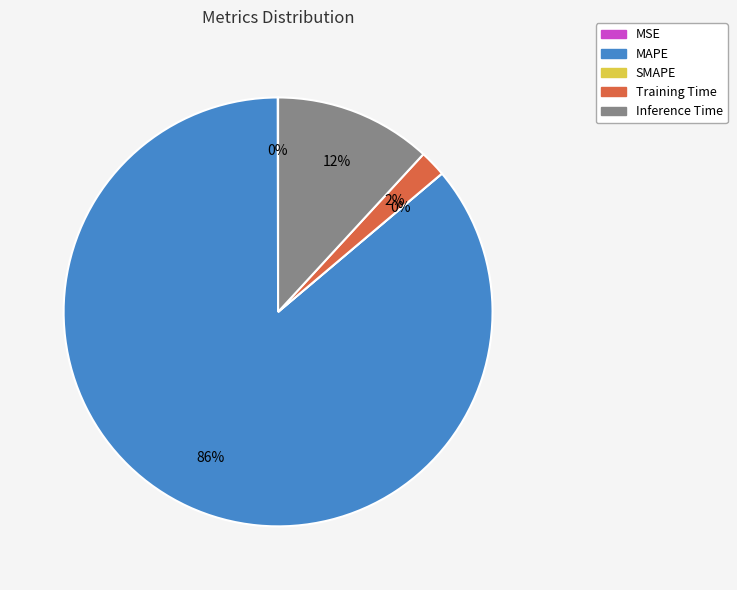

Between MSE and Training Time, which is larger?

Training Time